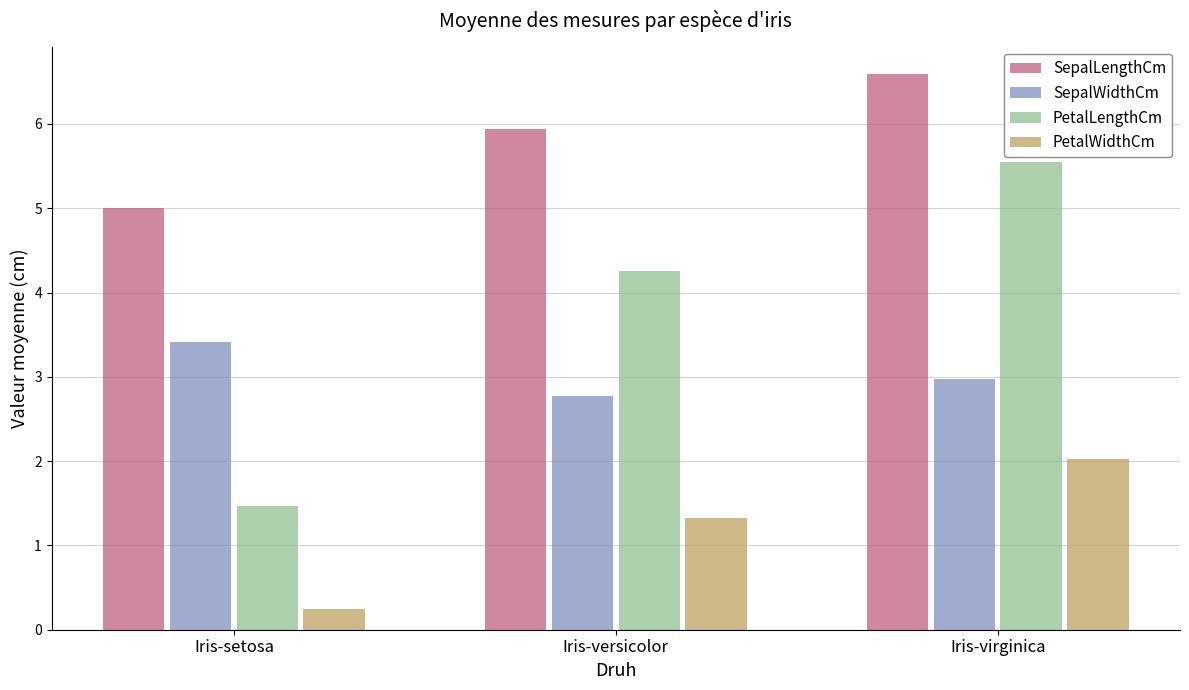

What is the label of the 1st bar from the right?

Iris-virginica